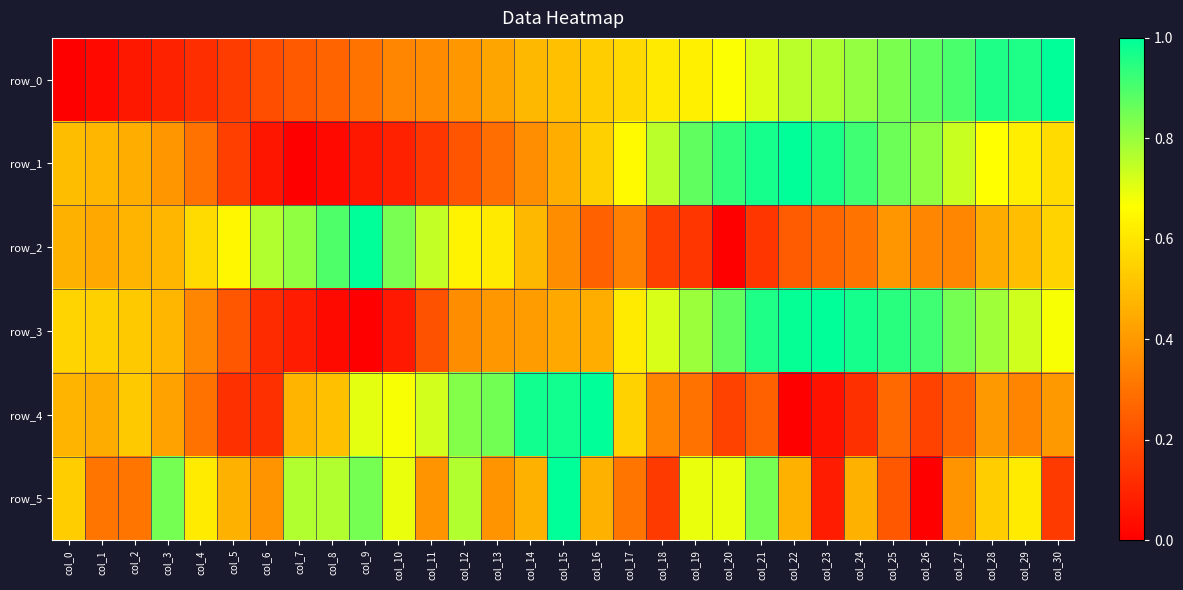

Reading right to left, list all the values displayed in this chart.

row_0: 1.0	1.0	1.0	0.9	0.9	0.8	0.8	0.8	0.8	0.7	0.7	0.6	0.6	0.6	0.5	0.5	0.5	0.4	0.4	0.4	0.4	0.3	0.3	0.2	0.2	0.2	0.1	0.1	0.1	0.0	0.0
row_1: 0.6	0.6	0.7	0.7	0.8	0.9	0.9	1.0	1.0	1.0	0.9	0.9	0.8	0.7	0.5	0.5	0.4	0.3	0.2	0.1	0.1	0.1	0.0	0.0	0.1	0.2	0.3	0.4	0.5	0.5	0.5
row_2: 0.6	0.5	0.4	0.4	0.4	0.4	0.3	0.3	0.2	0.1	0.0	0.1	0.2	0.3	0.3	0.4	0.5	0.6	0.6	0.7	0.8	1.0	0.9	0.8	0.8	0.6	0.6	0.5	0.5	0.4	0.5
row_3: 0.7	0.7	0.8	0.8	0.9	0.9	1.0	1.0	1.0	1.0	0.9	0.8	0.7	0.6	0.5	0.4	0.4	0.4	0.4	0.2	0.1	0.0	0.0	0.1	0.1	0.2	0.4	0.5	0.5	0.5	0.6
row_4: 0.4	0.3	0.4	0.2	0.2	0.3	0.1	0.1	0.0	0.2	0.2	0.3	0.3	0.6	1.0	1.0	1.0	0.8	0.8	0.7	0.7	0.7	0.5	0.5	0.1	0.1	0.3	0.4	0.5	0.5	0.5
row_5: 0.2	0.6	0.5	0.4	0.0	0.2	0.5	0.1	0.5	0.8	0.7	0.7	0.2	0.3	0.5	1.0	0.5	0.4	0.8	0.4	0.7	0.8	0.8	0.8	0.4	0.5	0.6	0.8	0.3	0.3	0.5